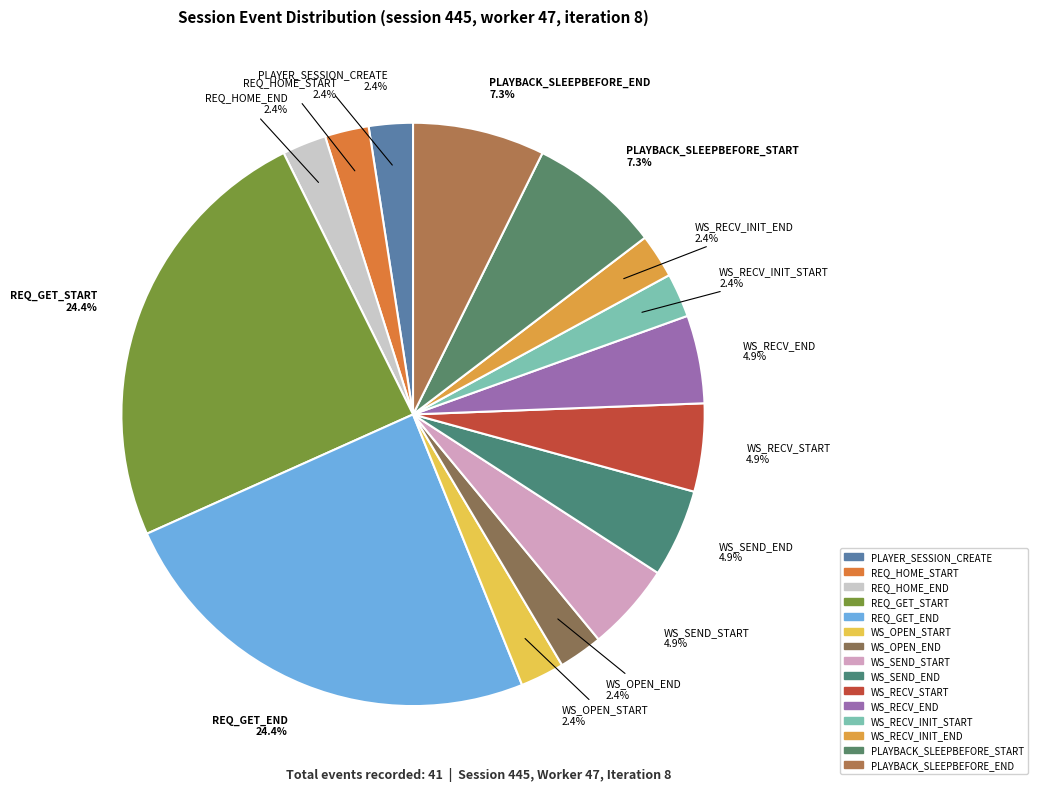

How many slices are in this pie chart?

15